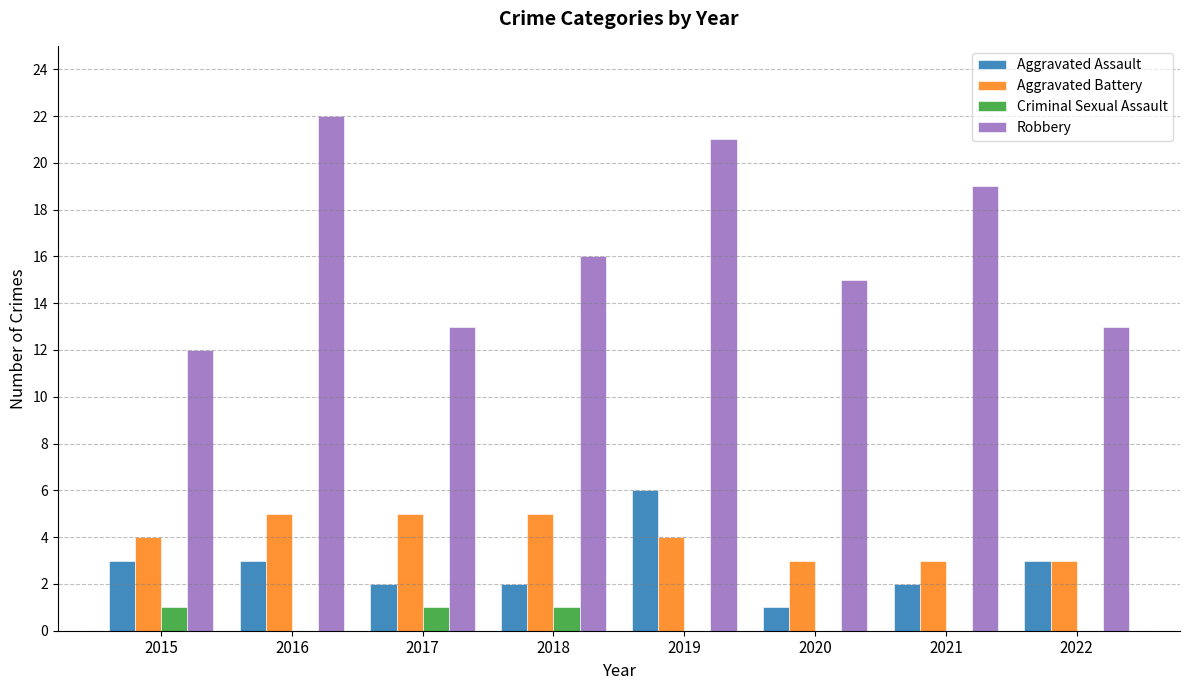

At which label does Aggravated Assault reach its peak?

2019